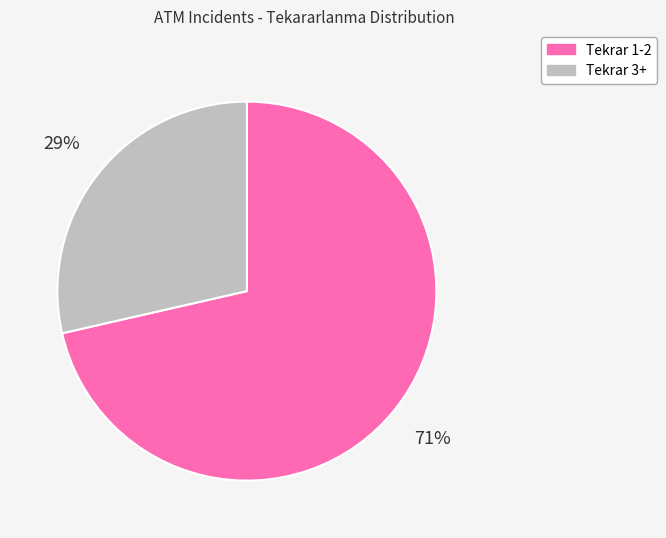

Which slice is the smallest?

Tekrar 3+